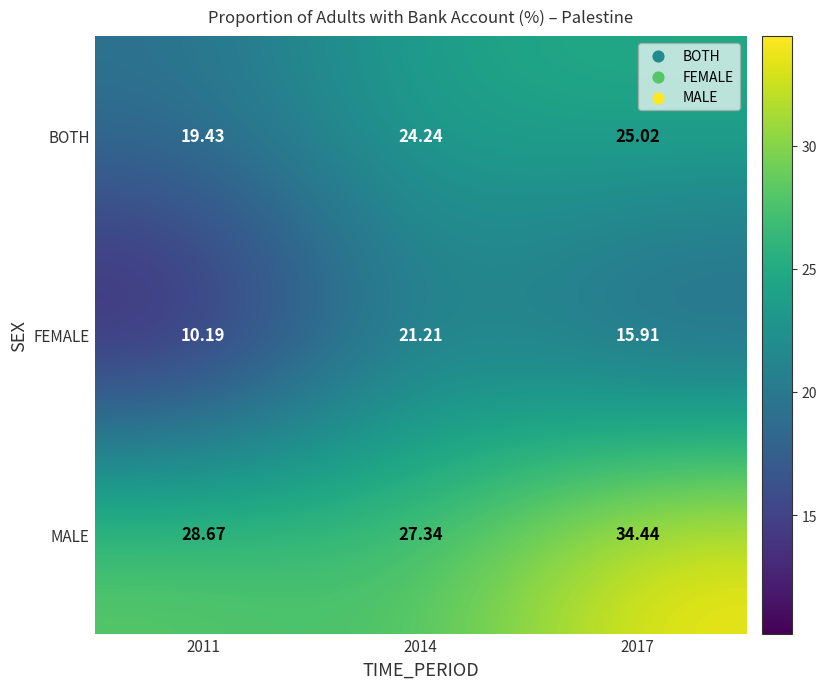

Which series has the largest total across all categories?

MALE